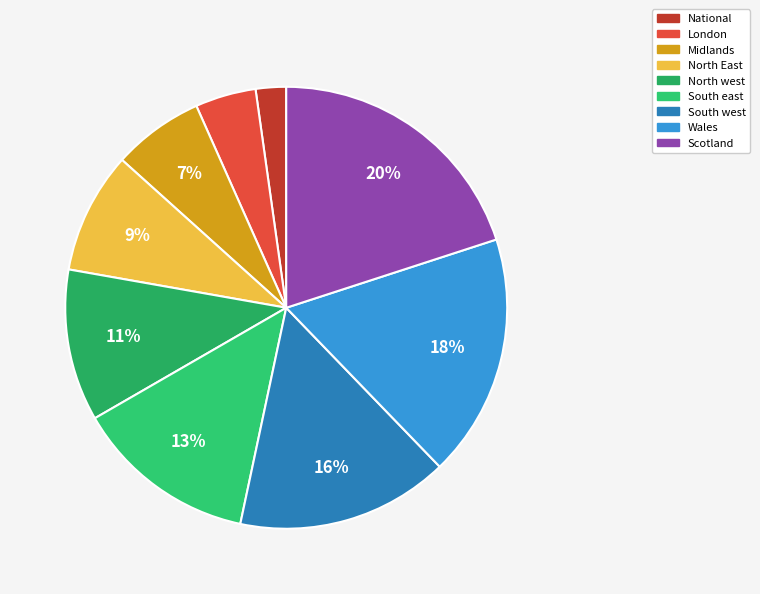

Is there a majority slice in this chart?

No